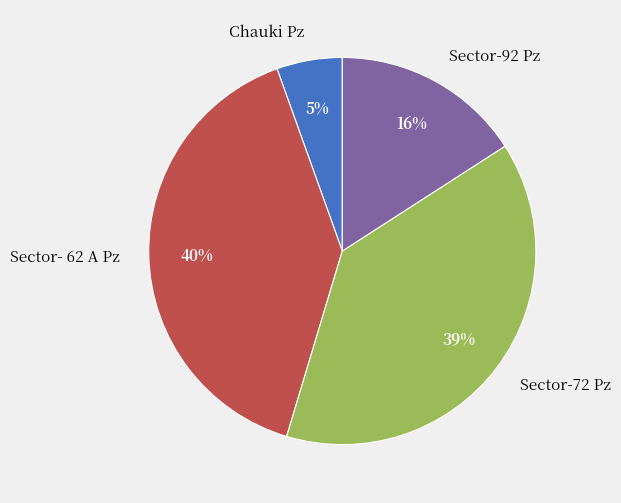

Does Chauki Pz represent more than half of the total?

No